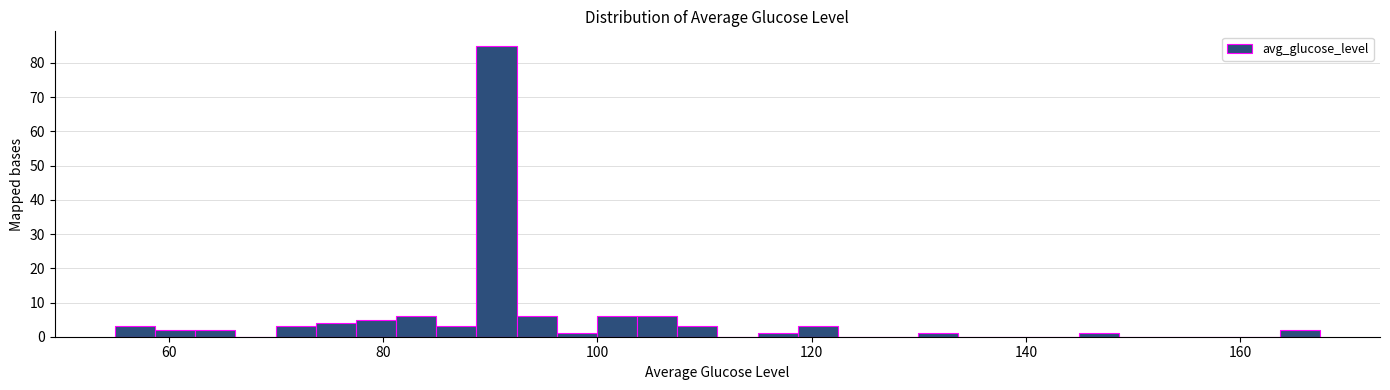

Read against the x-axis, roughly where is the centre of the tallest bar?

90